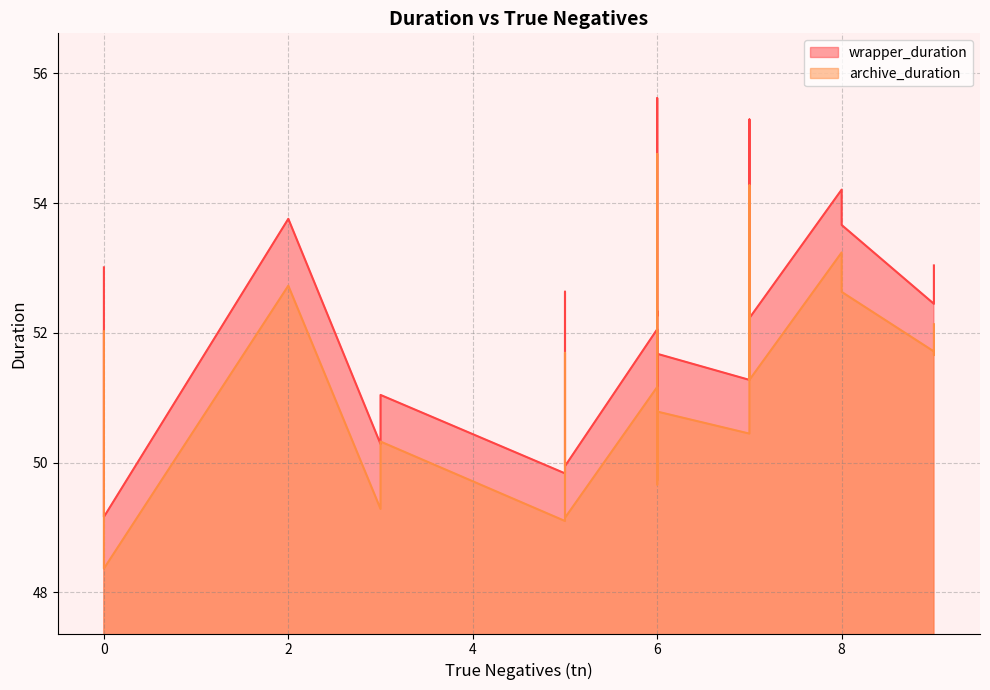

Is the value of archive_duration at 6 greater than the value of wrapper_duration at 2?

No